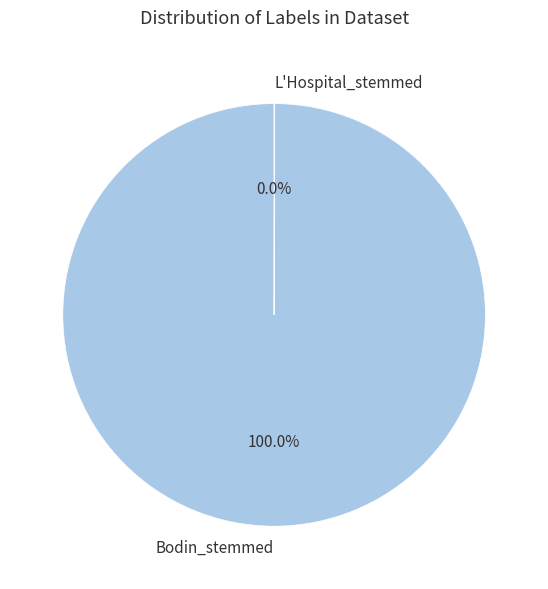

Is it true that Bodin_stemmed is 100% of the pie?

True